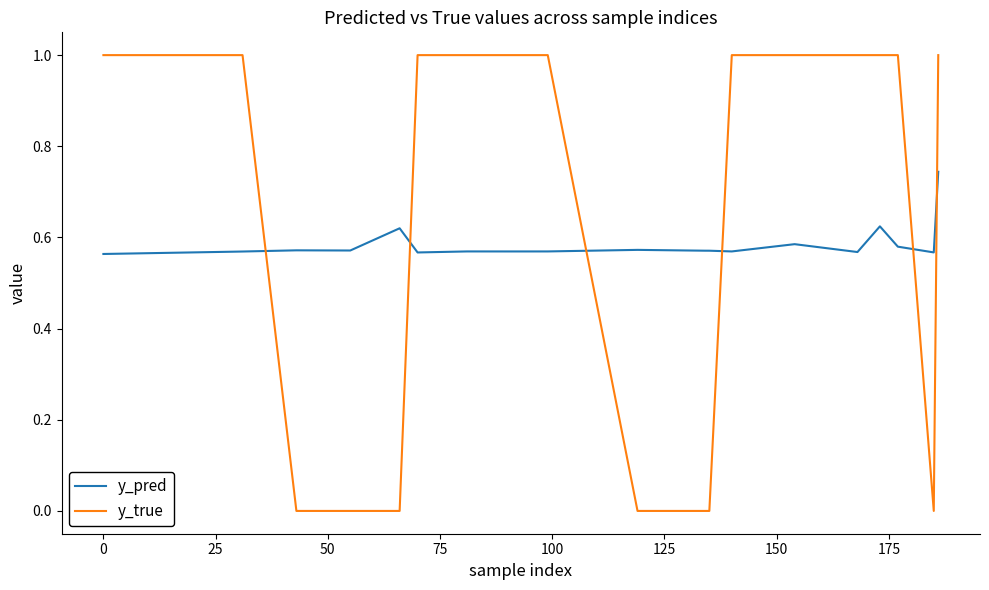

Which series has the largest range (max minus min)?

y_true